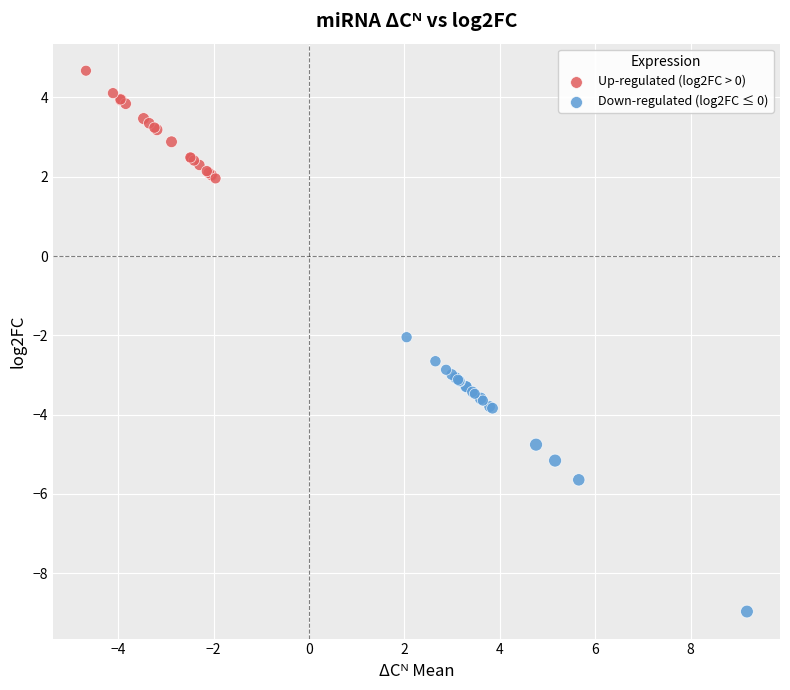

Which series has the largest Y range (max minus min)?

Down-regulated (log2FC ≤ 0)